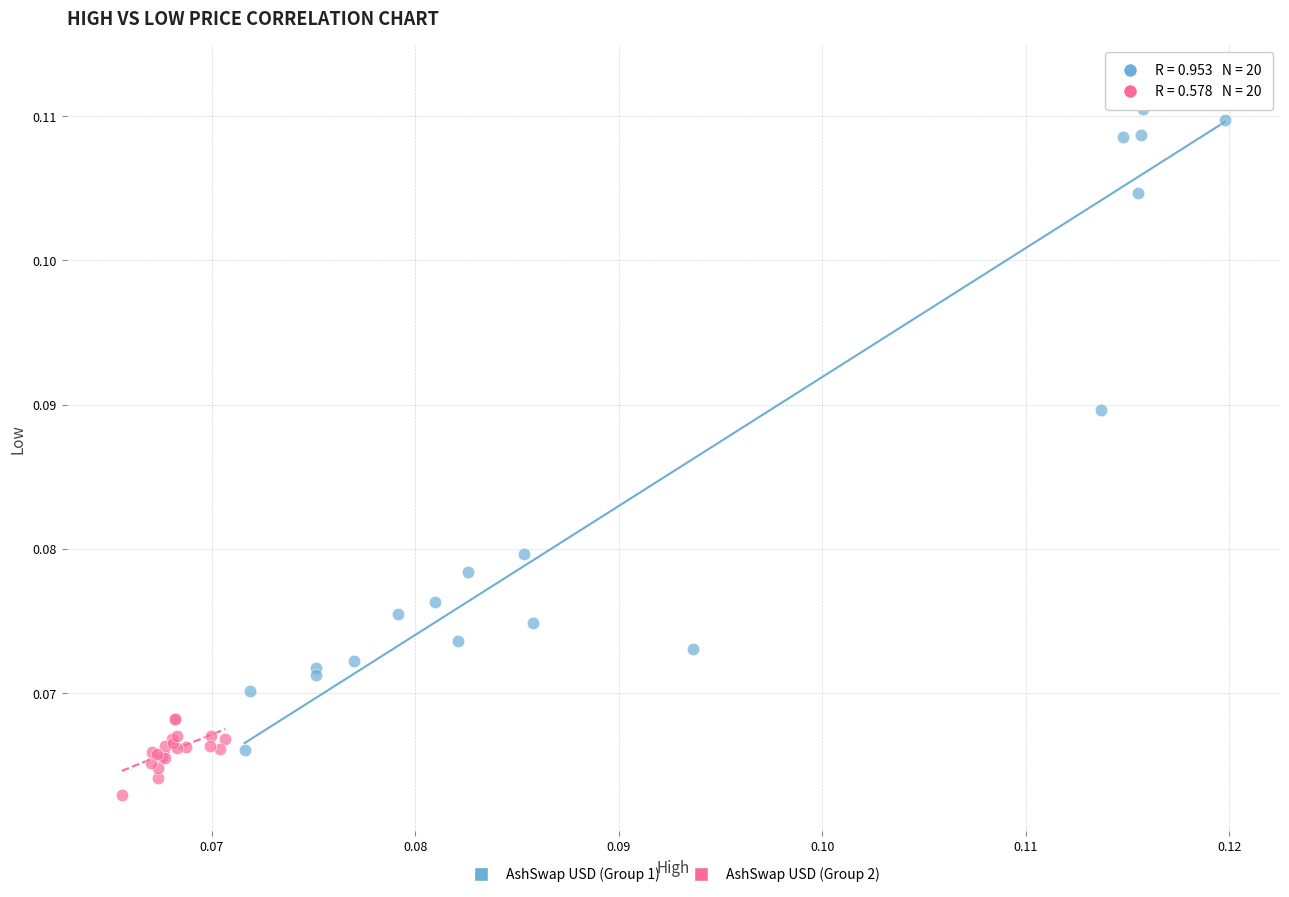

Which series reaches the maximum Y coordinate?

AshSwap USD (Group 1)